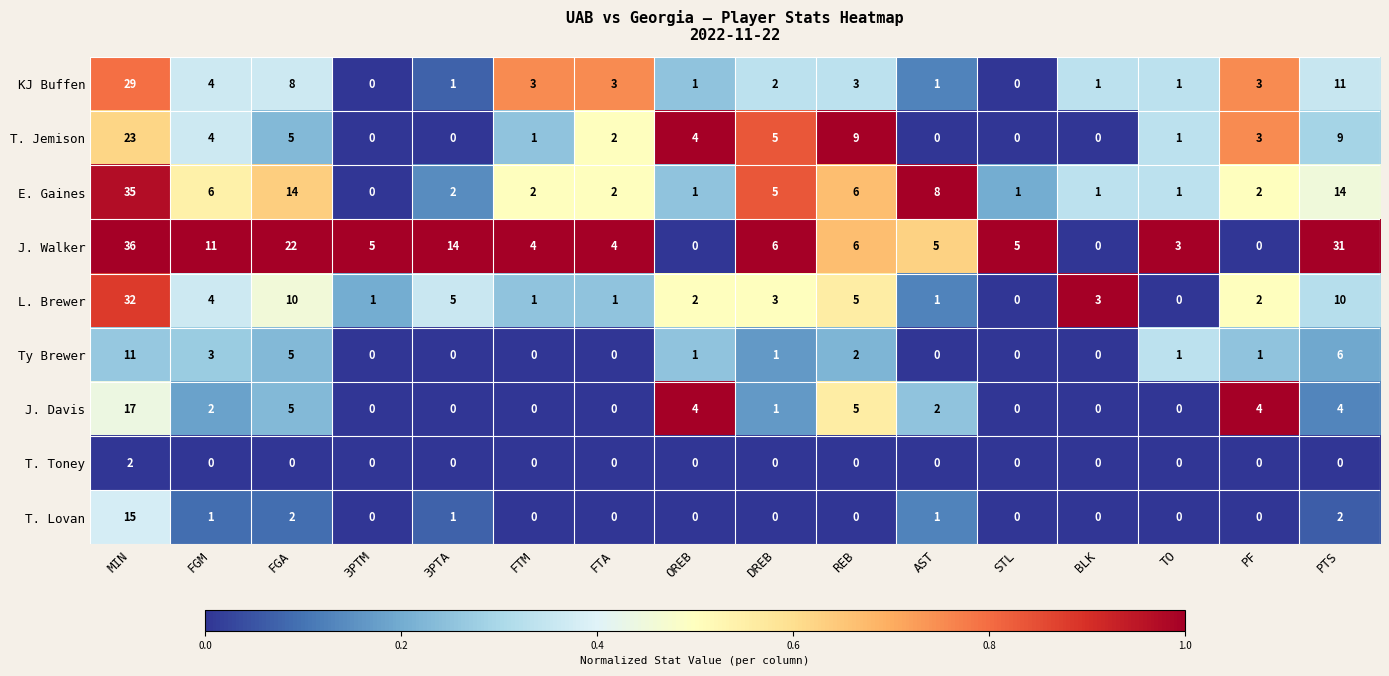

At which category is the sum across all series the highest?

MIN